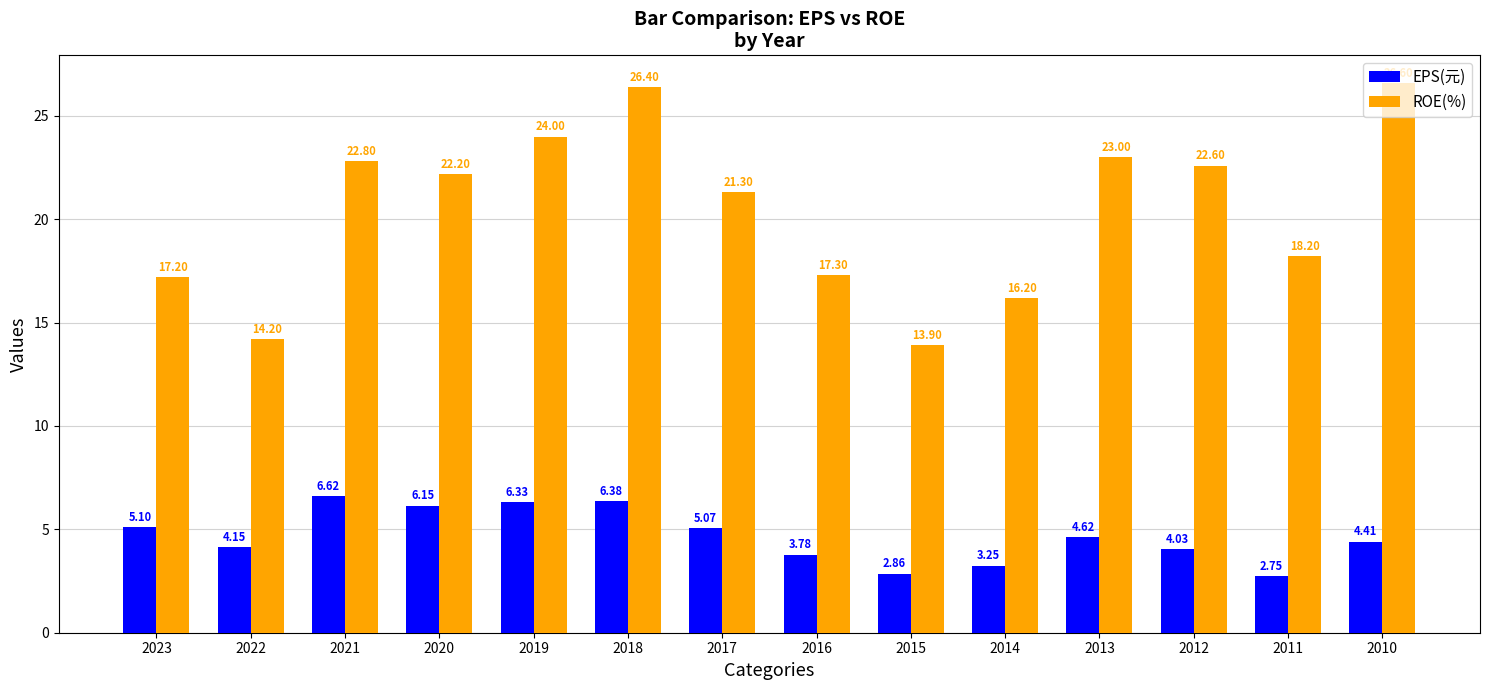

Which category has the highest value across all series?

2010